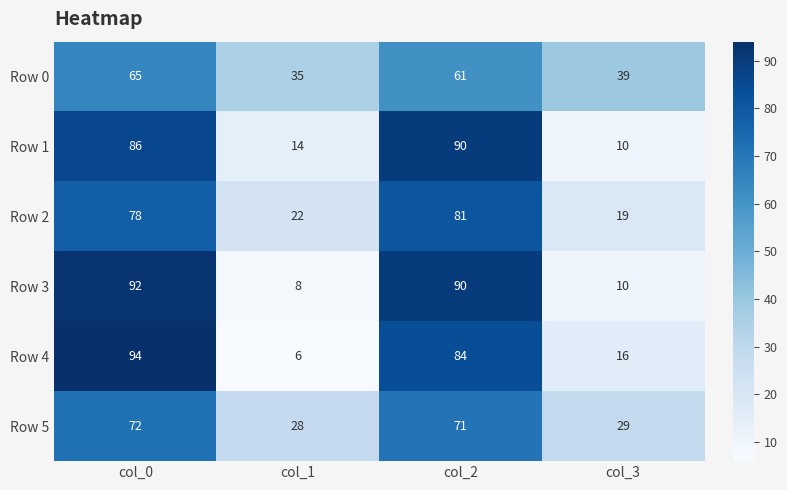

What is the sum of all Row 4 values?

200